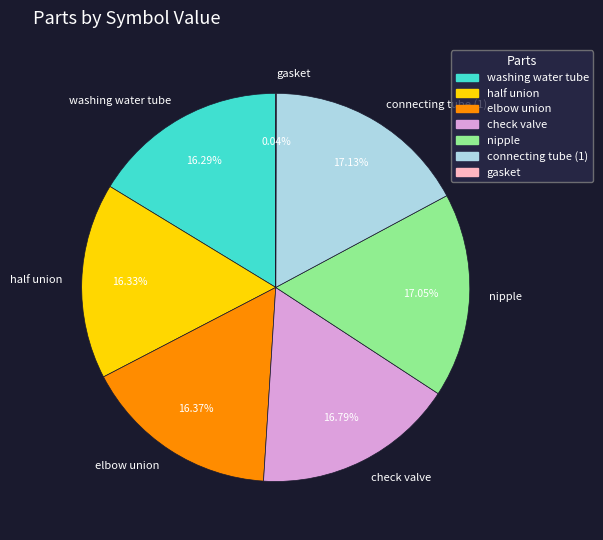

Approximately how many times larger is the value at elbow union compared to half union?

1.0